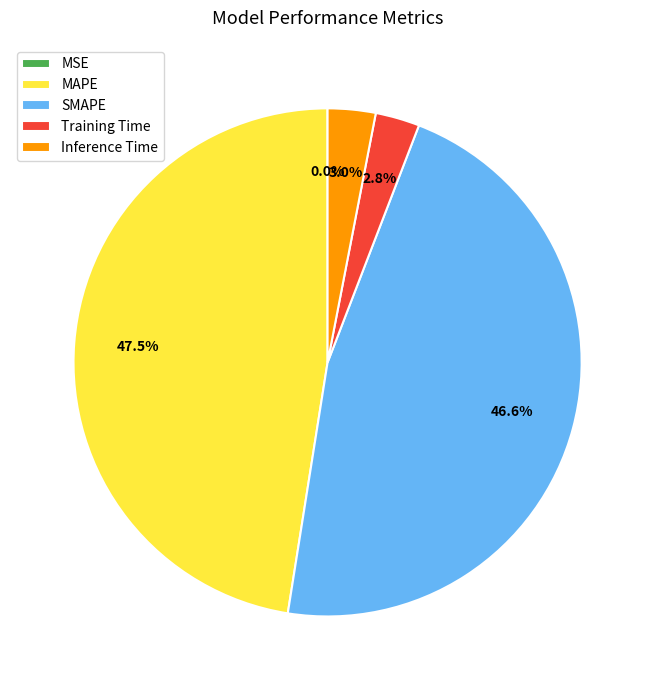

True or false: SMAPE accounts for 47% of the total.

True